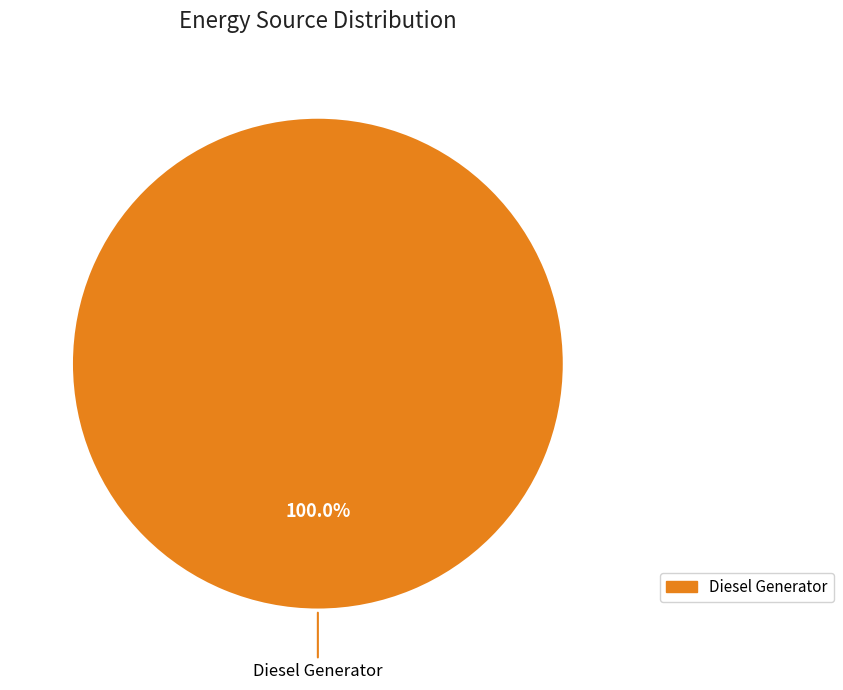

Is there a majority slice in this chart?

Yes